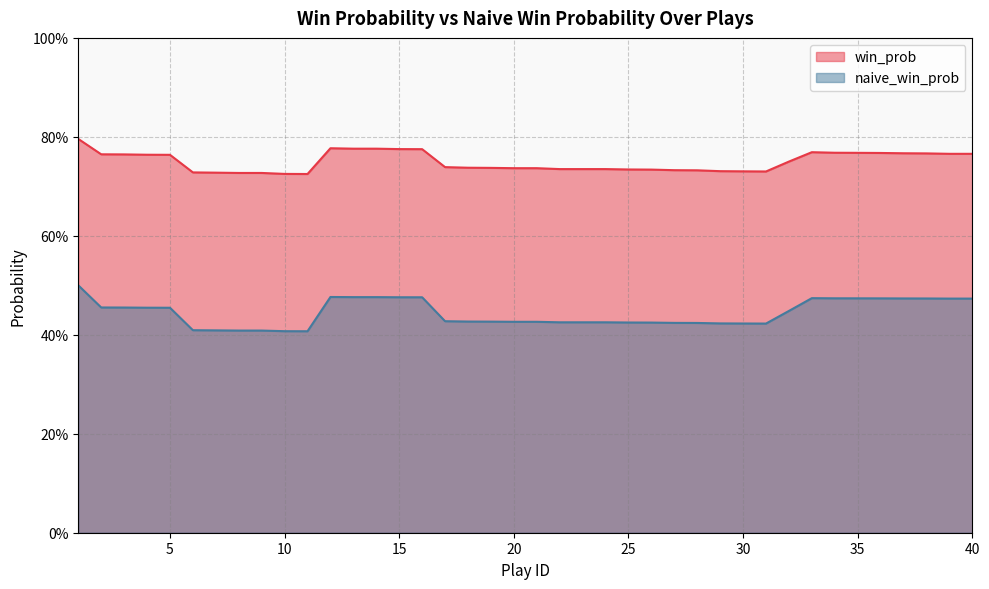

What is the difference between the second highest and minimum values in the naive_win_prob series?

0.1